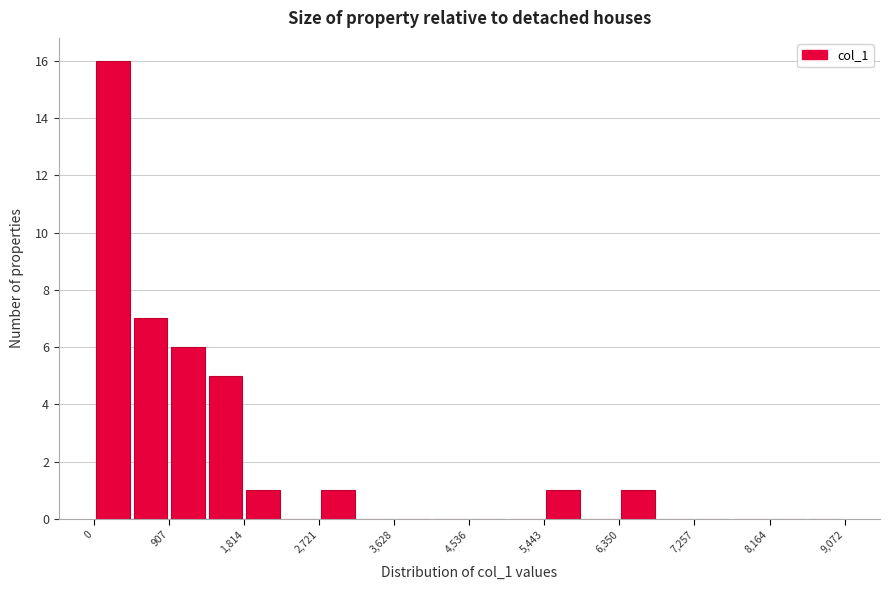

What is the height of the bar covering 0 to 500 on the x-axis? Neither the bar edges nor the heights are printed on the chart, so give them approximately, as read against the axes.

16